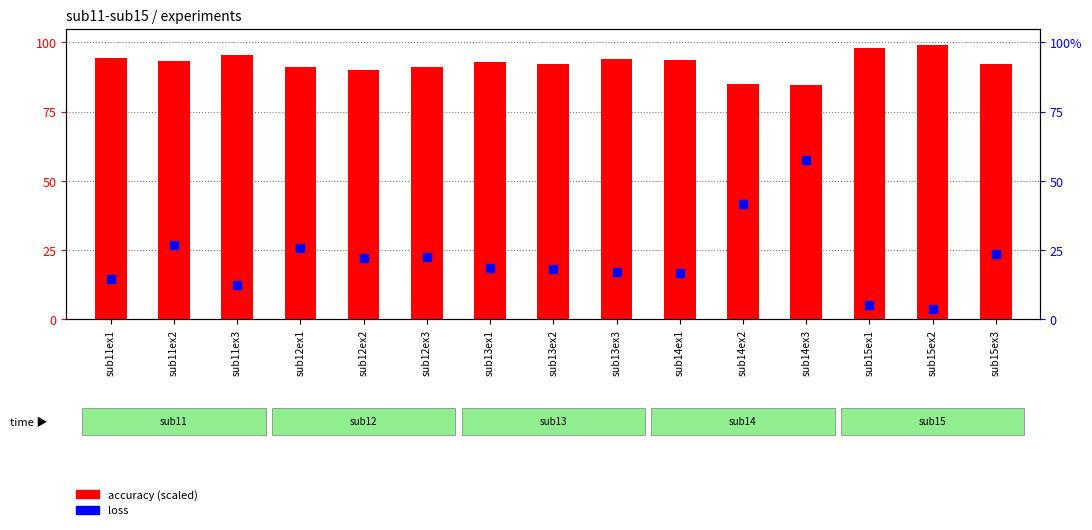

Which series has the largest total across all categories?

accuracy